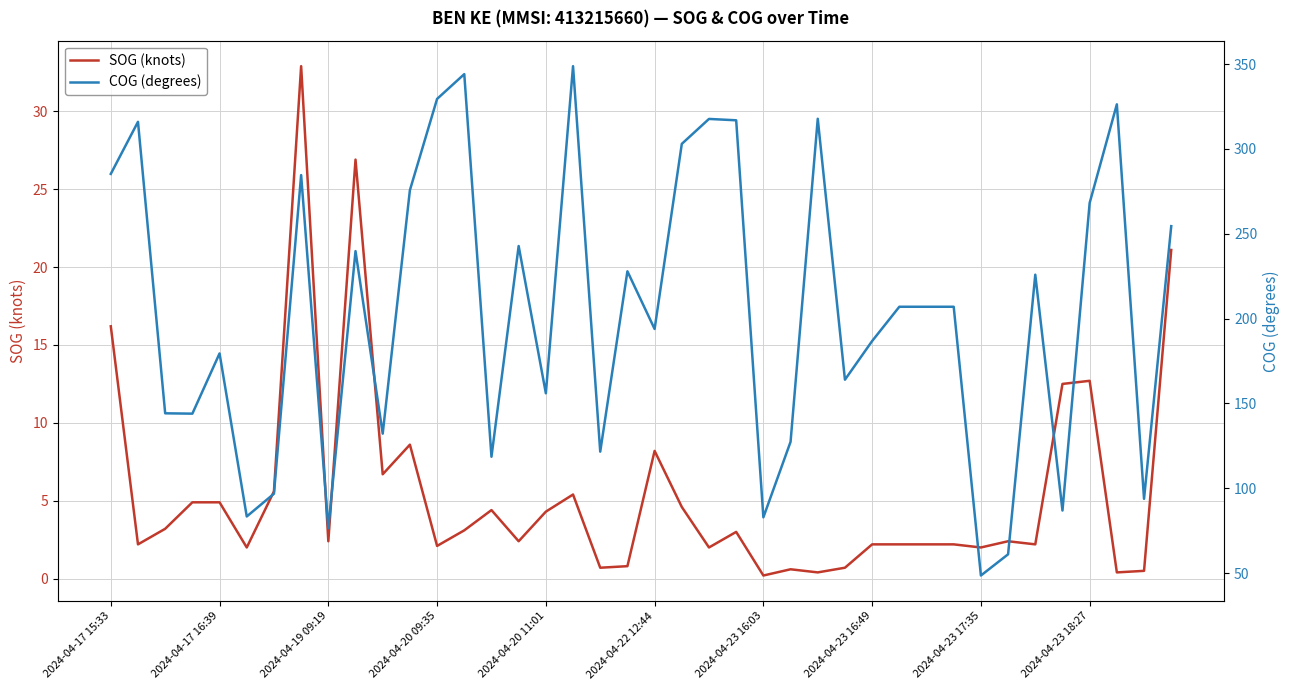

How many data points in COG (degrees) are above 207?

18